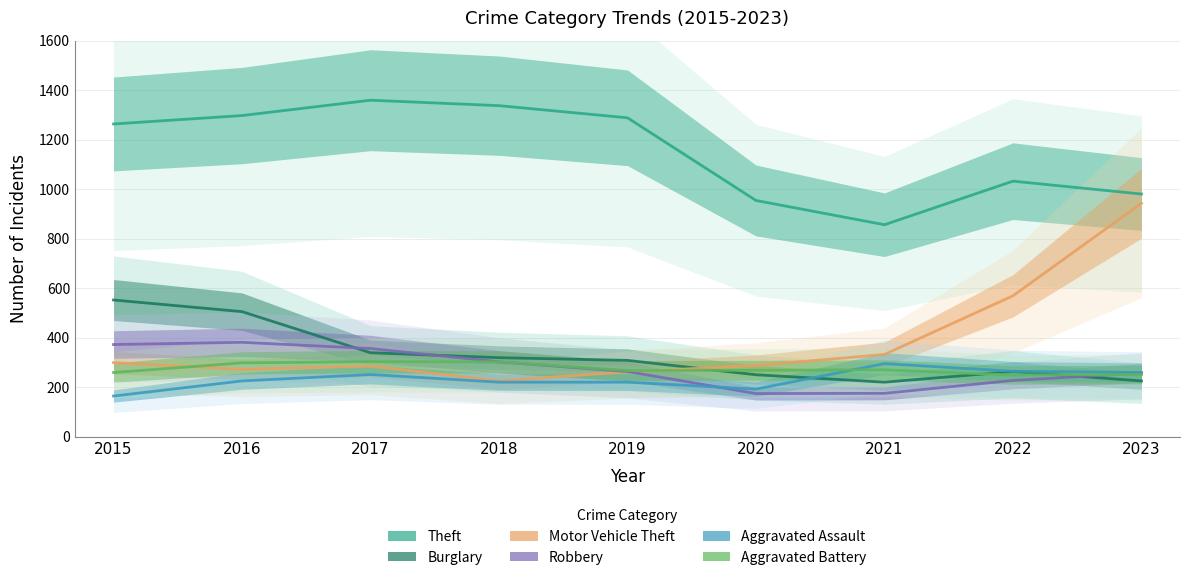

Where does the Motor Vehicle Theft series first go above 287?

2015